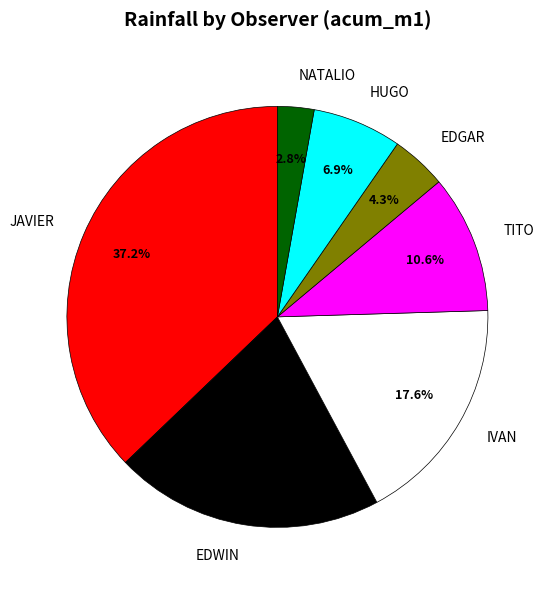

What is the ratio of the value at IVAN to the value at EDWIN?

0.9